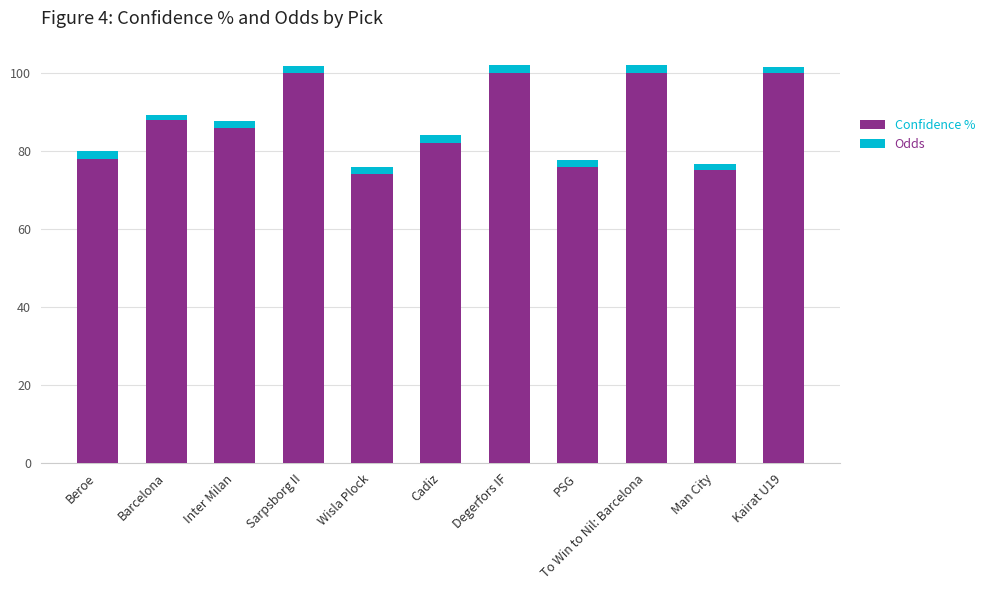

What is the difference between the maximum and second lowest values in the Confidence % series?

25.0